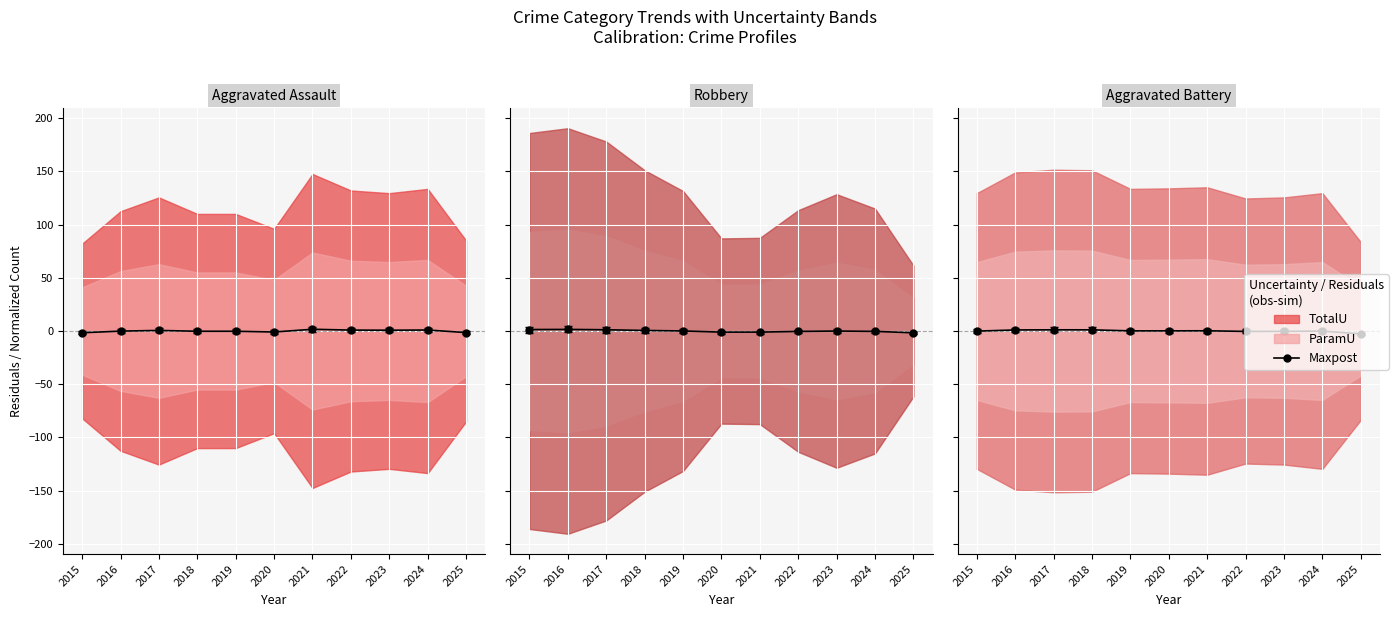

At 2025, list the series in order from largest to smallest.

Robbery, Aggravated Assault, Aggravated Battery